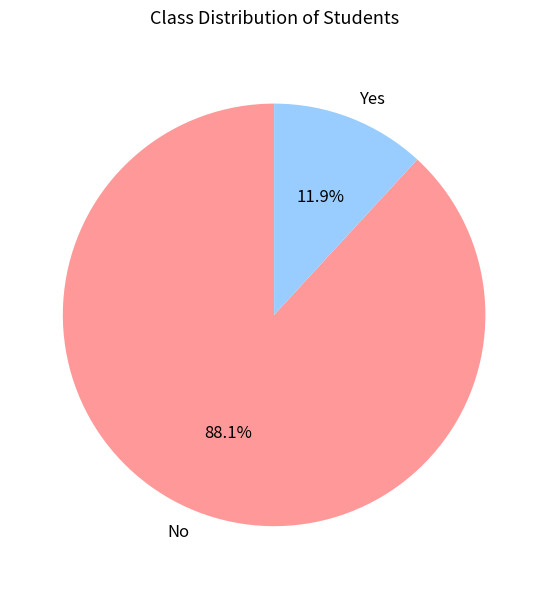

Combined, what portion of the pie is Yes and No?

100.0%